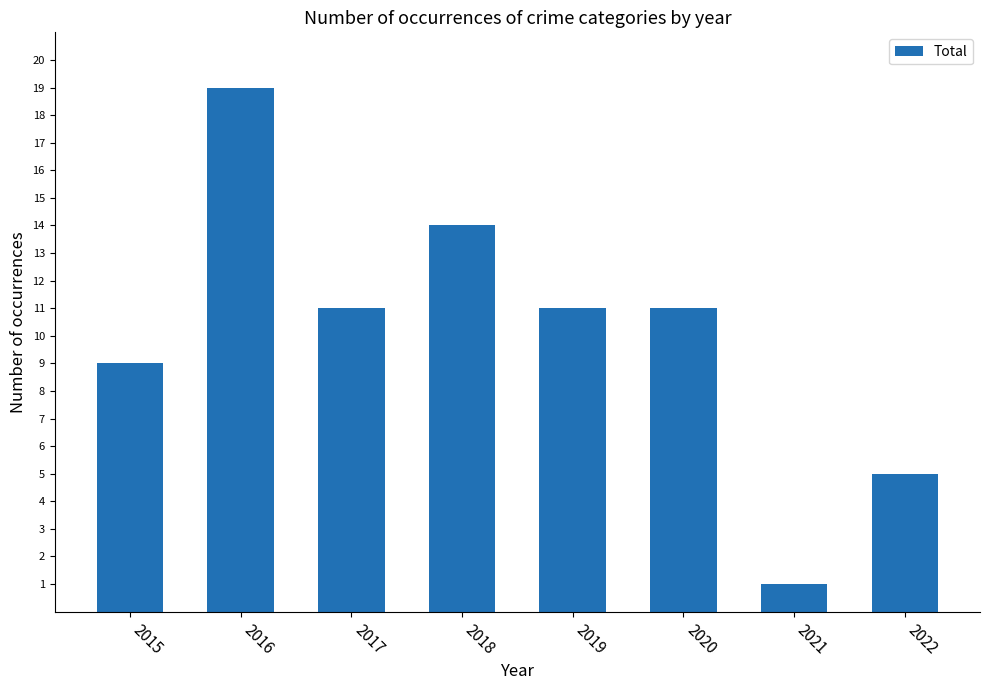

How many bars are there in total?

8